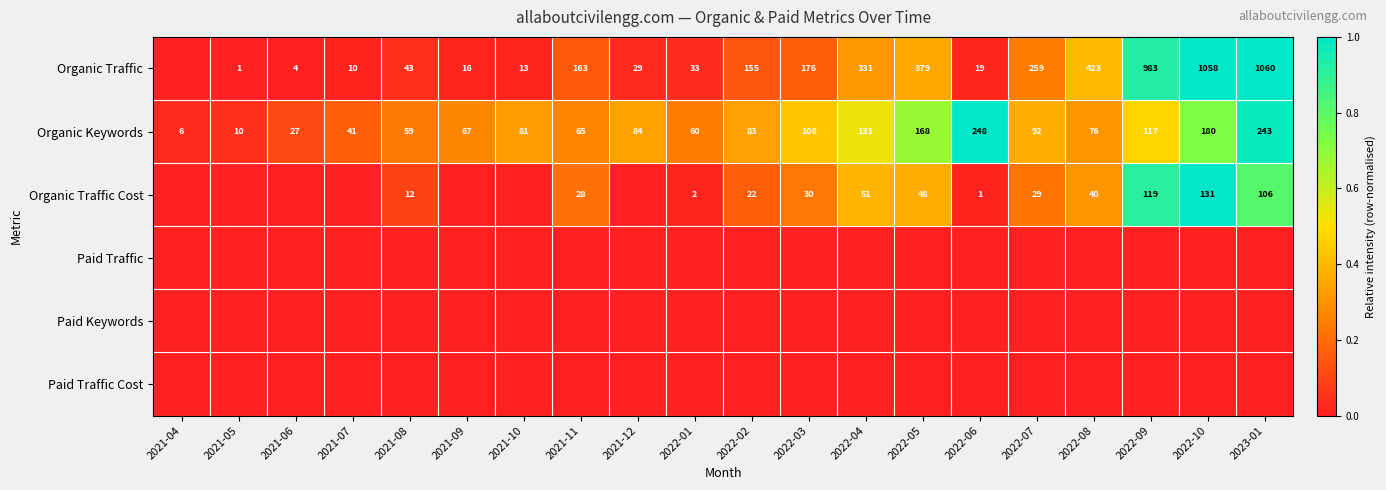

How many data points does each series have?

20